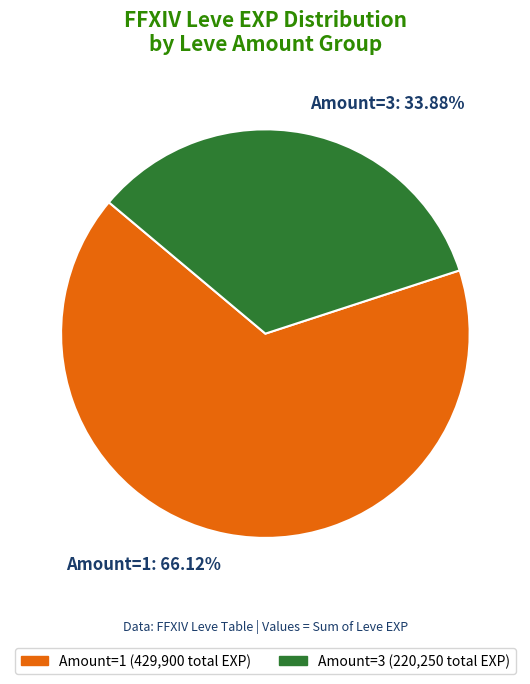

Which slice is the smallest?

Amount=3: 33.88%